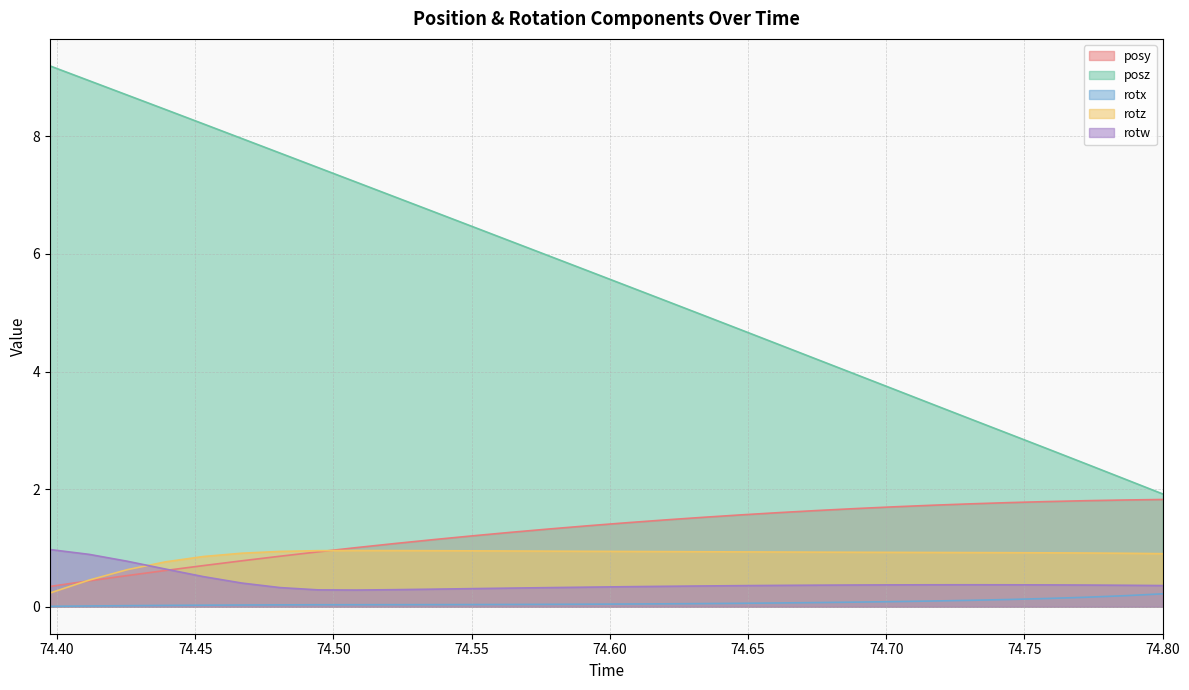

True or false: rotz and rotx cross at least once.

False